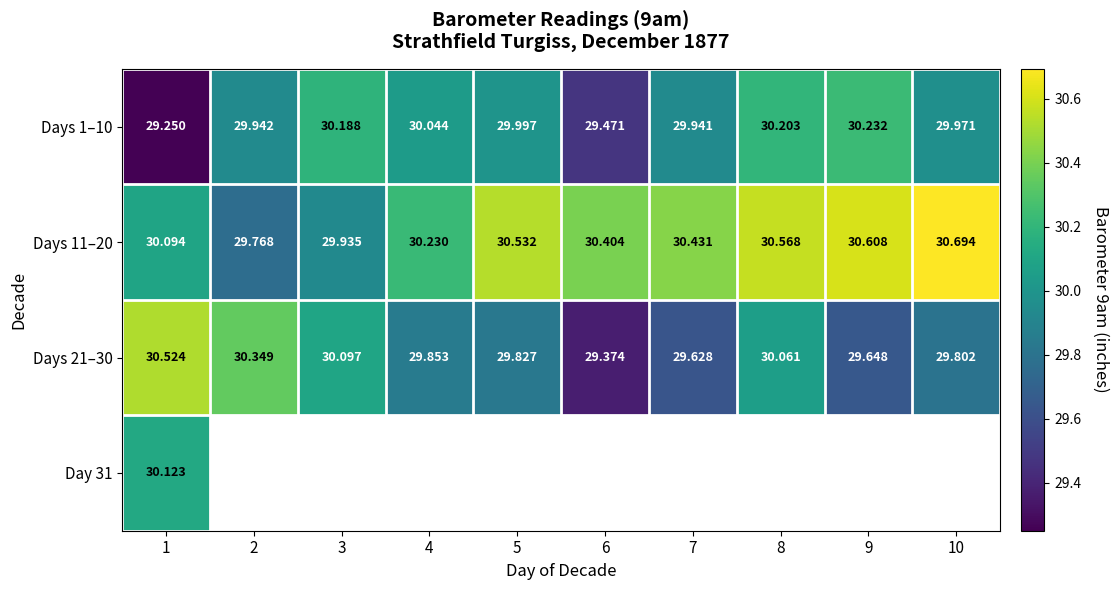

Is the value of Days 21–30 at 9 greater than the value of Days 1–10 at 7?

No